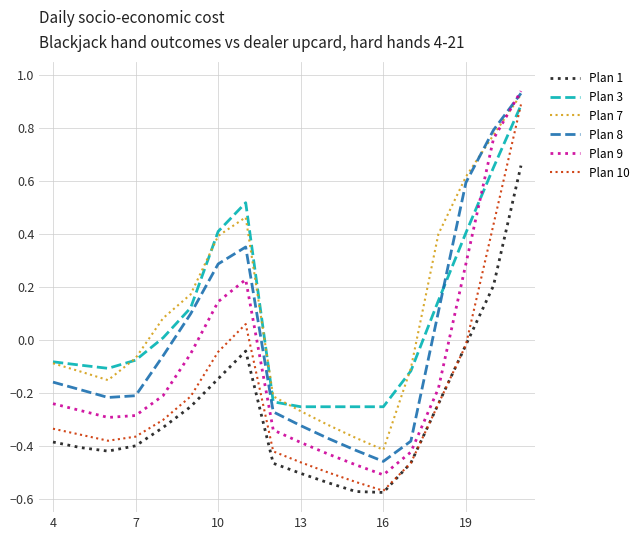

True or false: Plan 9 and Plan 1 intersect in this chart.

False